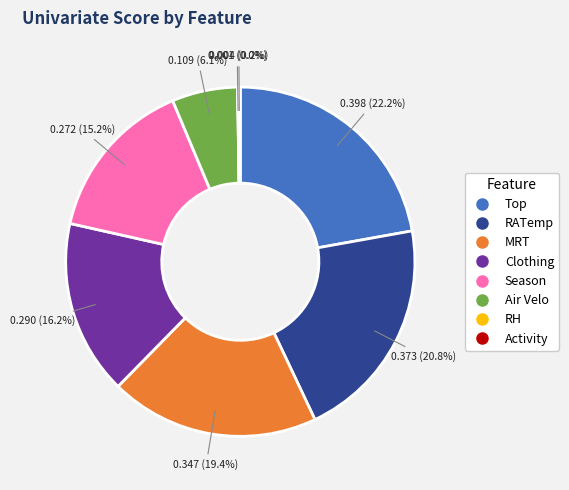

Does RATemp represent more than half of the total?

No